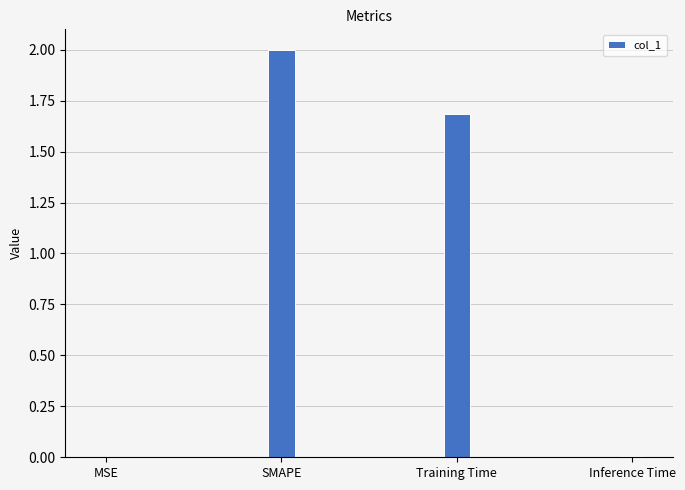

At which label is the value closest to 1?

Training Time